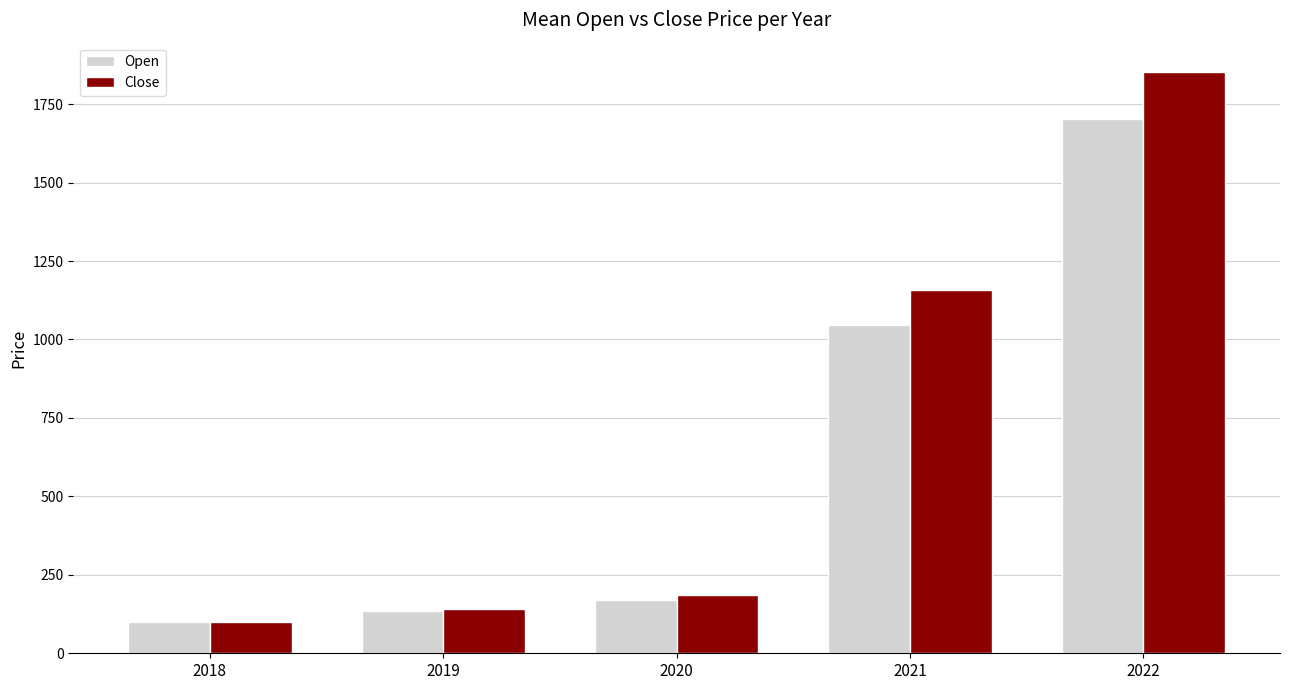

True or false: Open has a value of 99.0 at 2018.

True